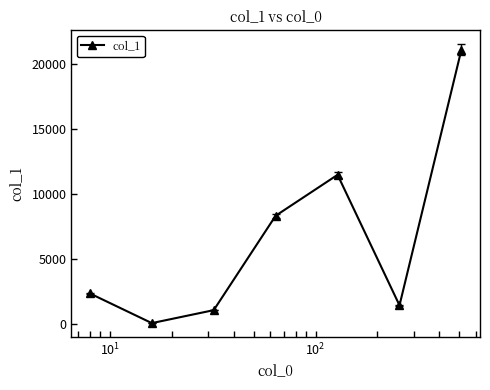

Count the number of data series in this chart.

1